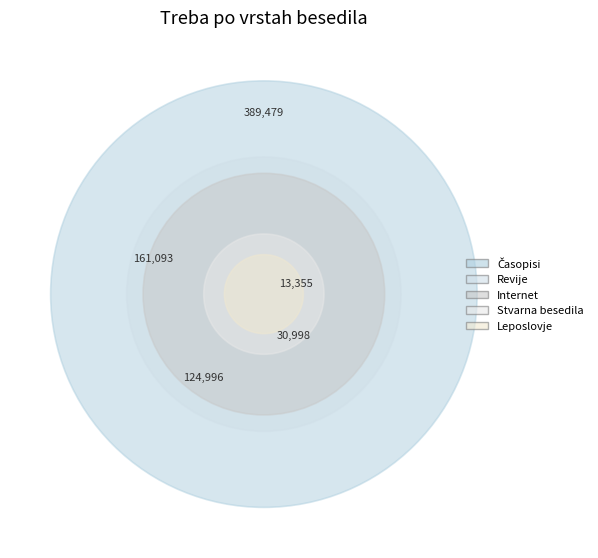

What is the change in value from Časopisi to Revije?

-228386